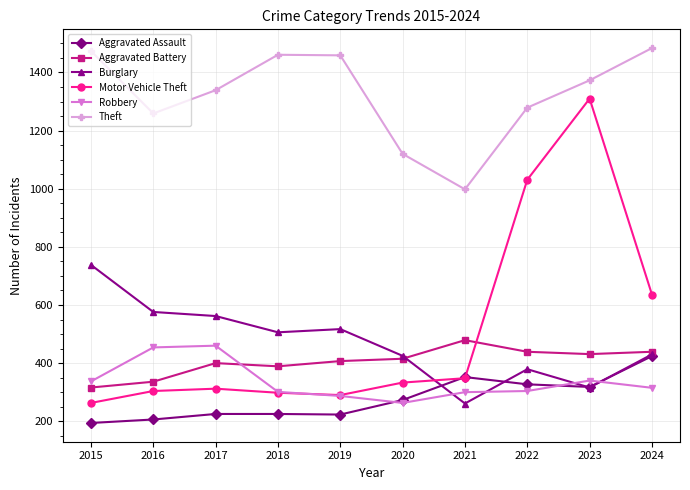

How many lines are shown in the chart?

6